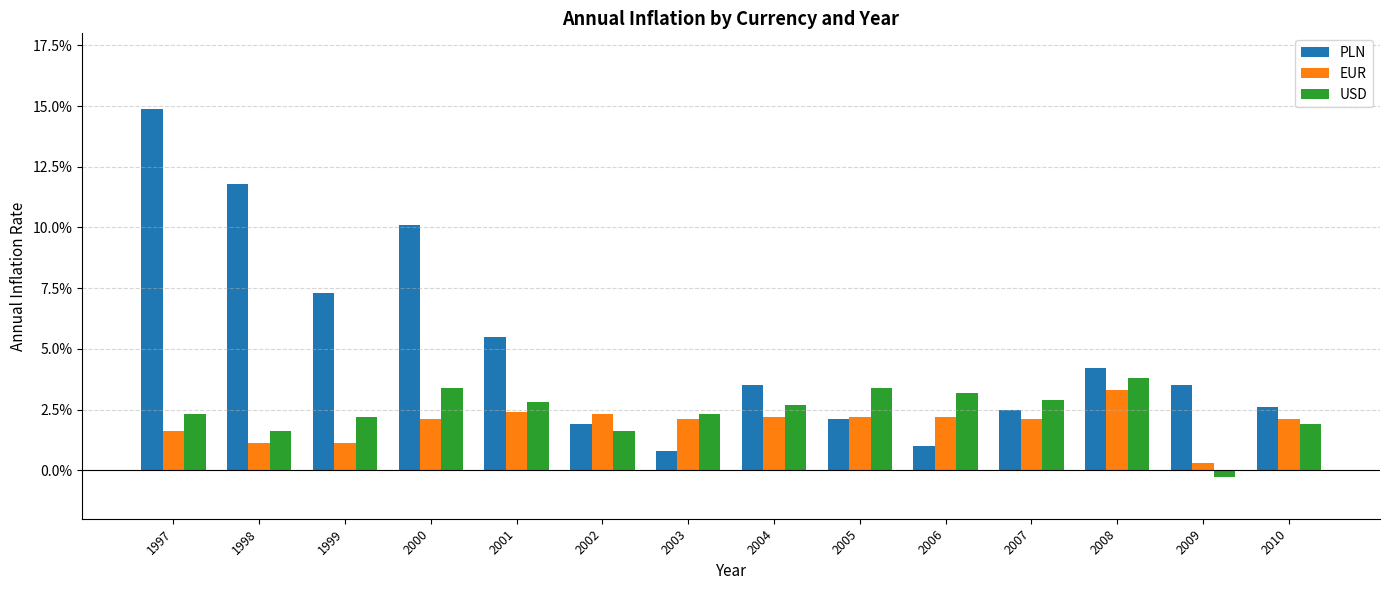

At which category is the sum across all series the highest?

1997